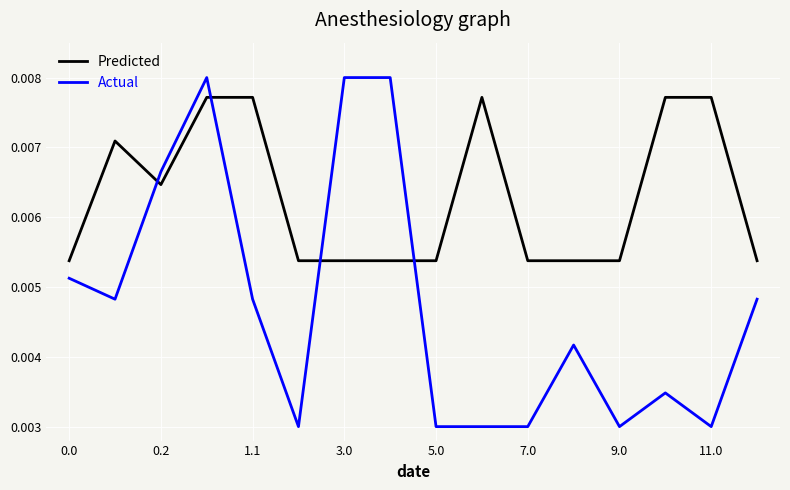

Which series has the largest range (max minus min)?

Actual